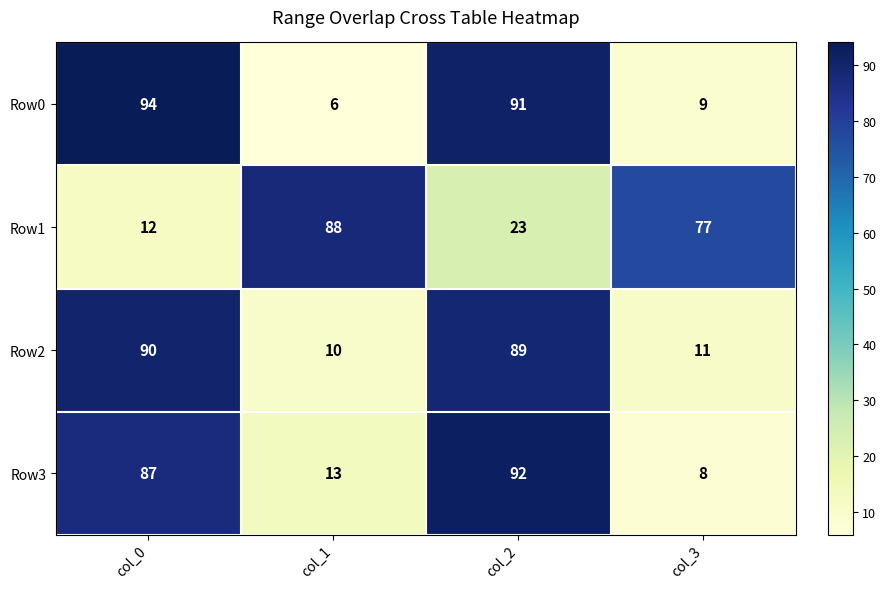

Read the Row1 value at col_2.

23